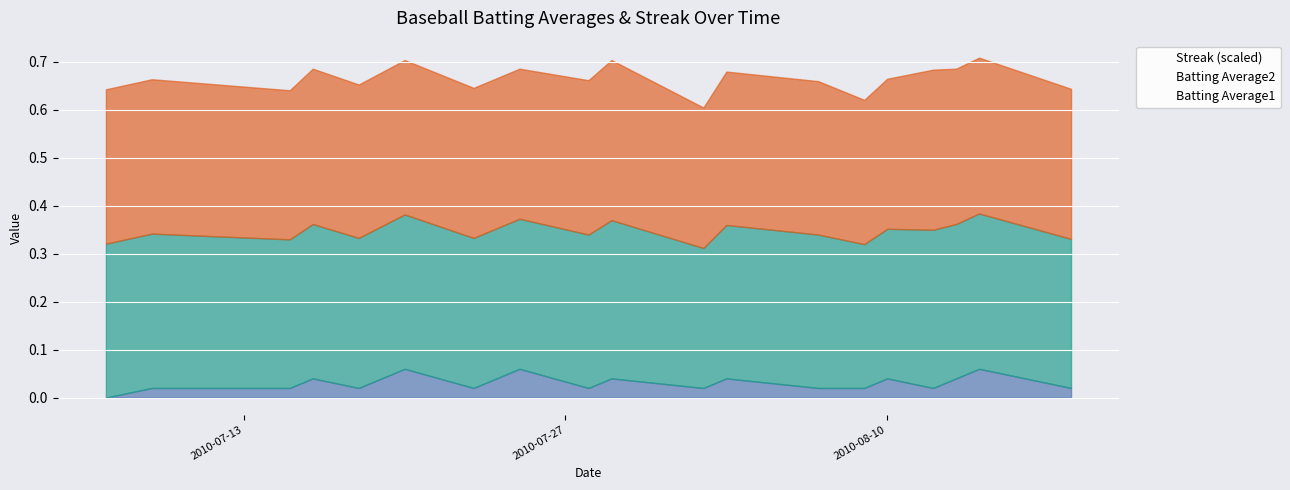

True or false: Streak has more than 0 interior local peaks.

True